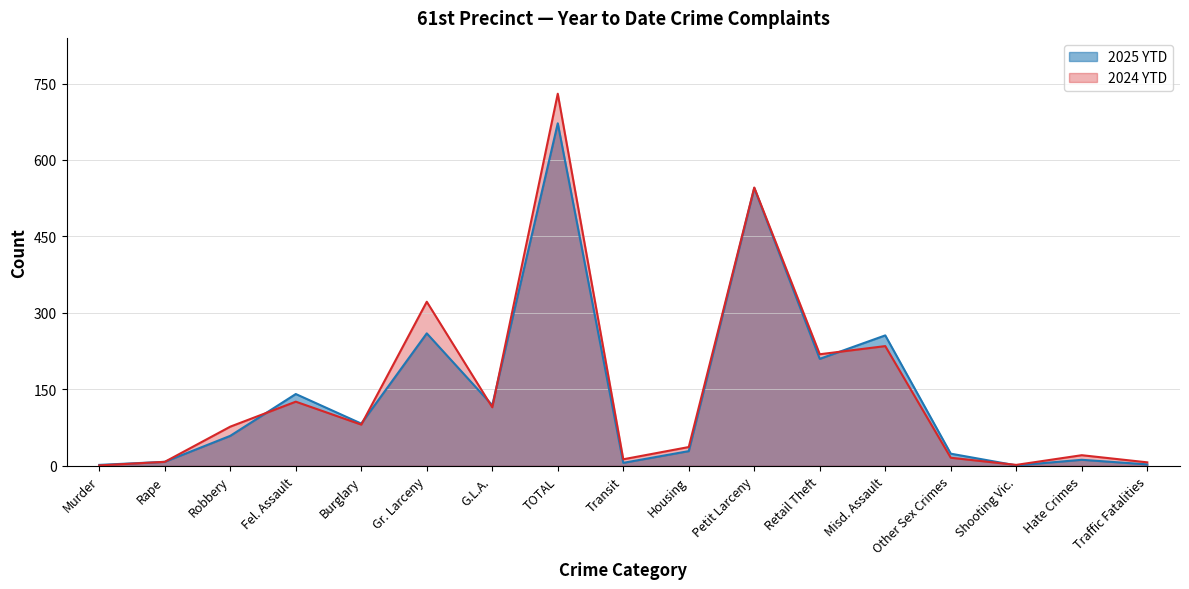

What is the value of the 2025 YTD point at the 2nd from the left?

8